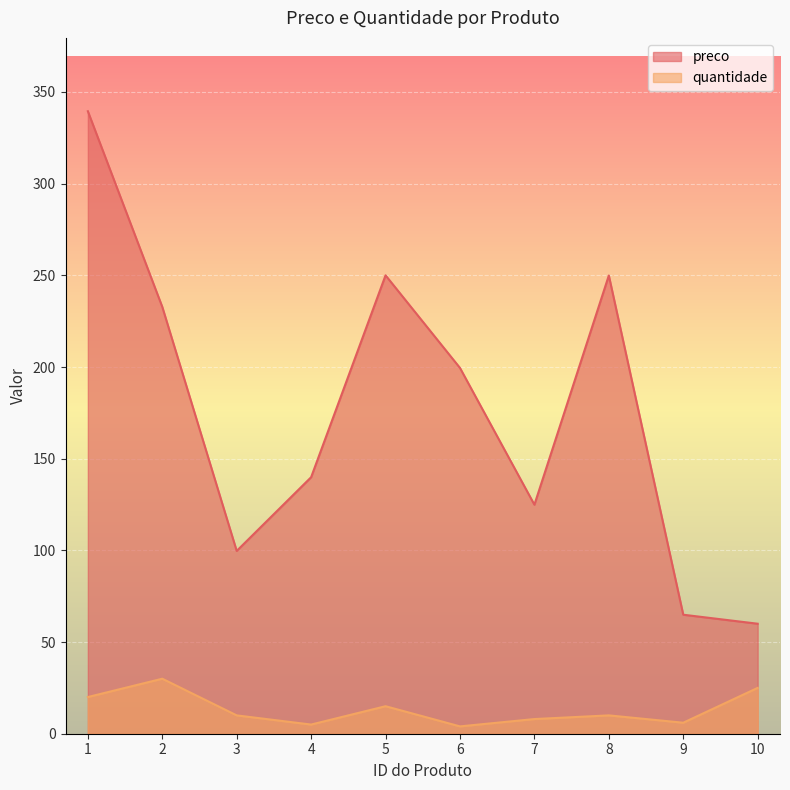

Where does the preco series first go above 199?

1